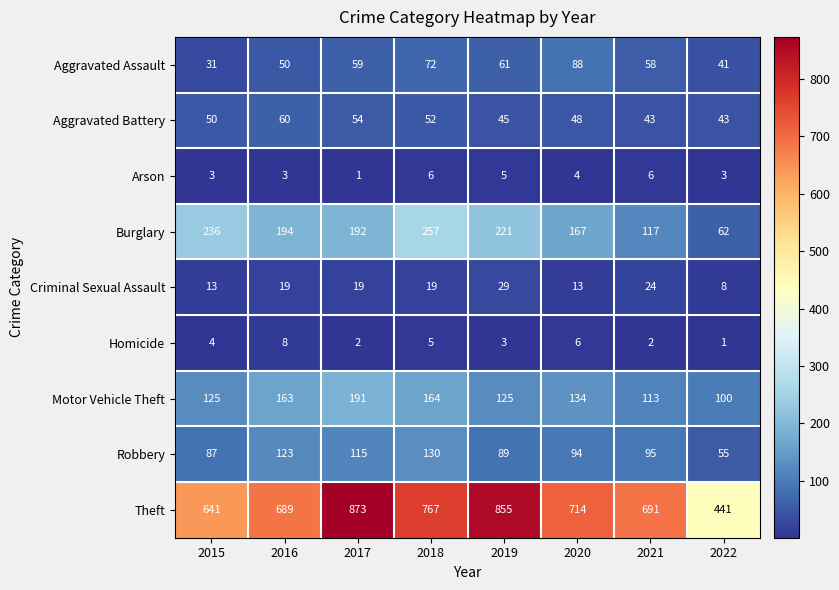

Which series changed the most between 2016 and 2017?

Theft